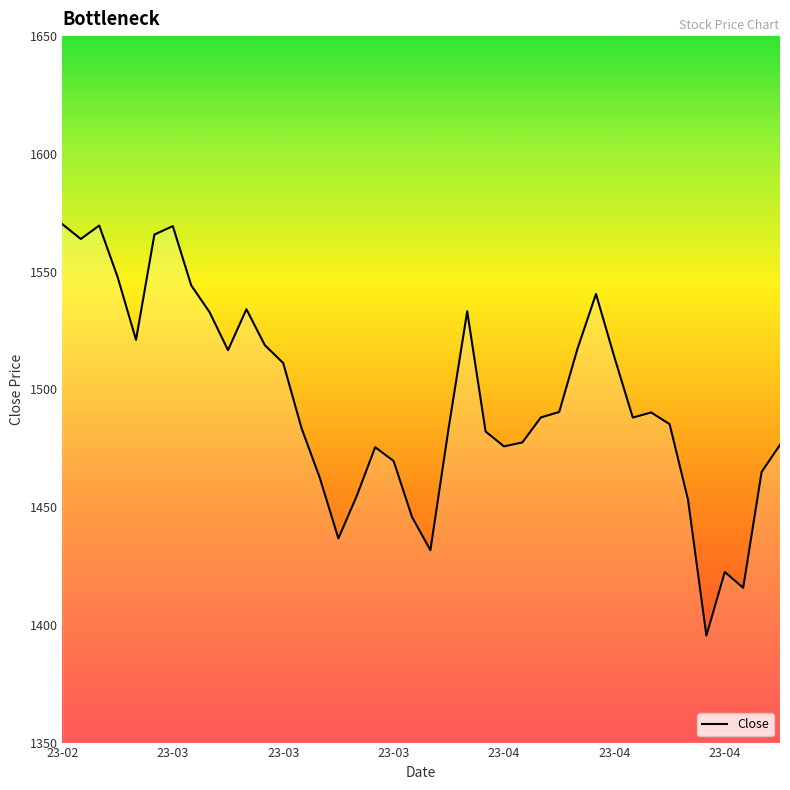

What is the greatest value displayed?

1570.1